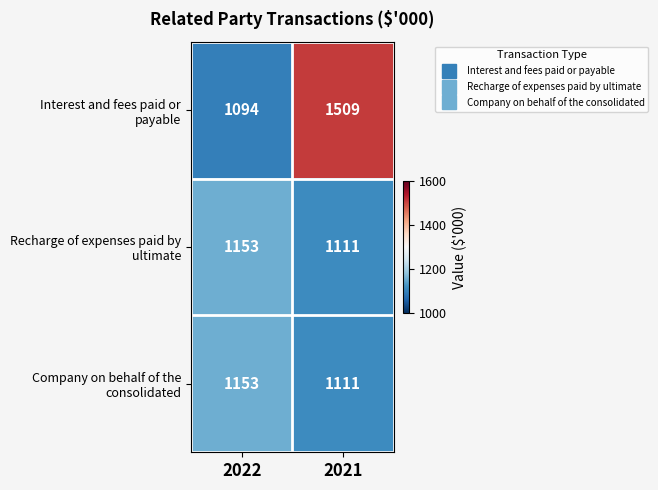

What is the spread (max minus min) of values at 2021?

398